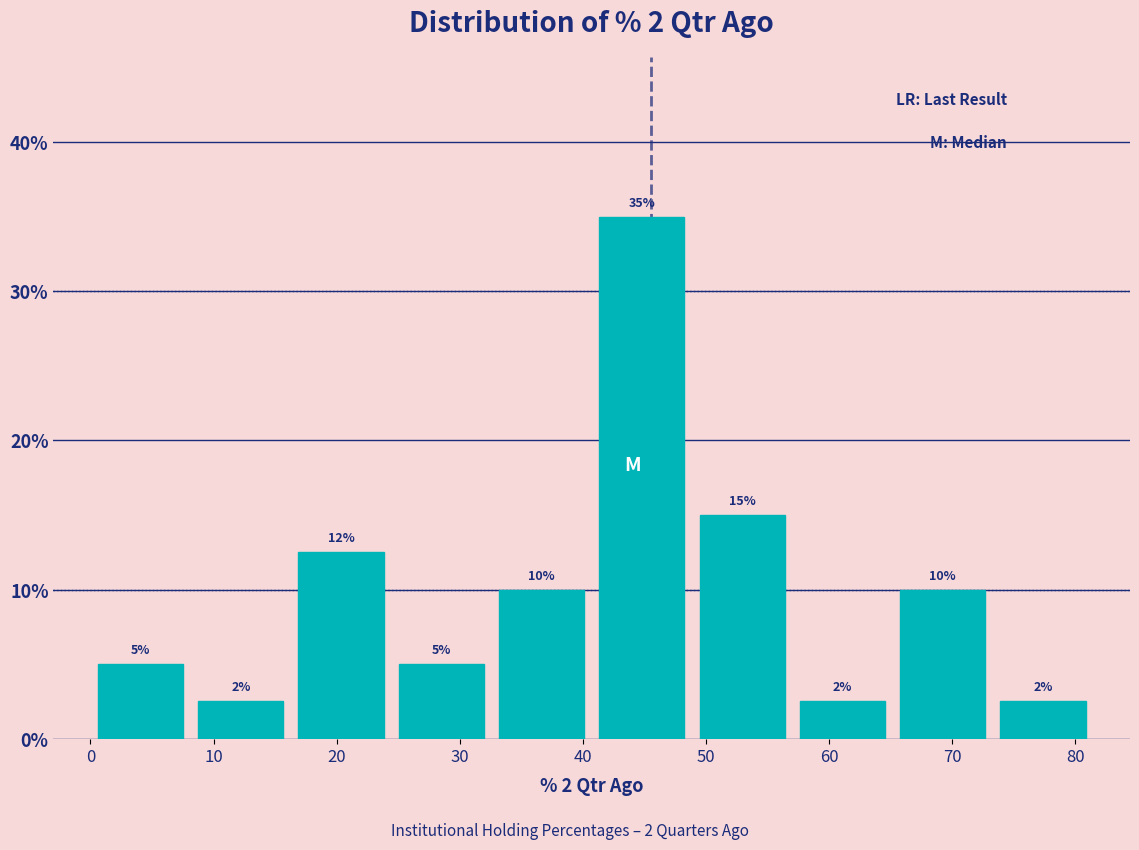

Which range on the x-axis has the tallest bar?

41 to 49